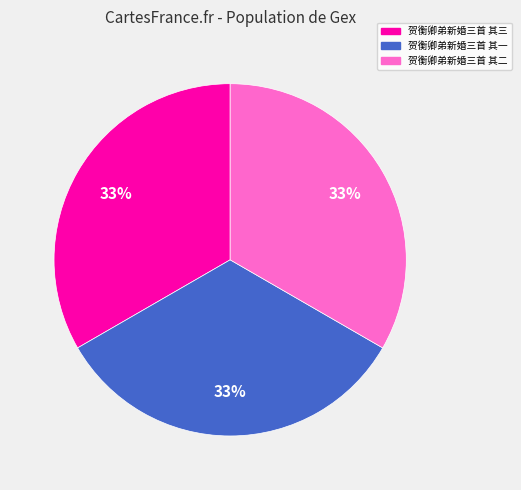

To the nearest percent, what is the combined percentage of 贺衡卿弟新婚三首 其一 and 贺衡卿弟新婚三首 其二?

67%